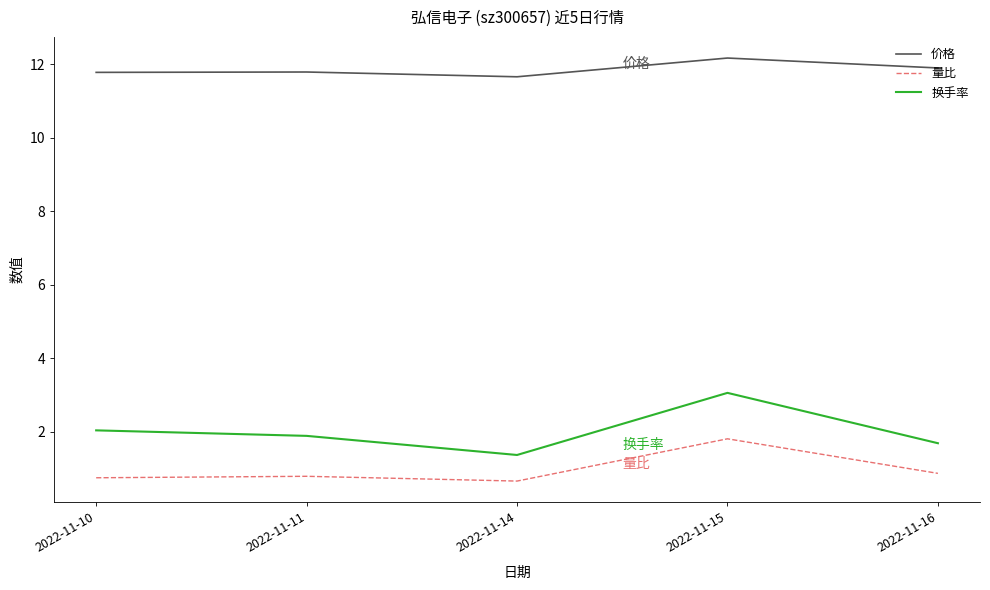

Which series has the largest range (max minus min)?

换手率